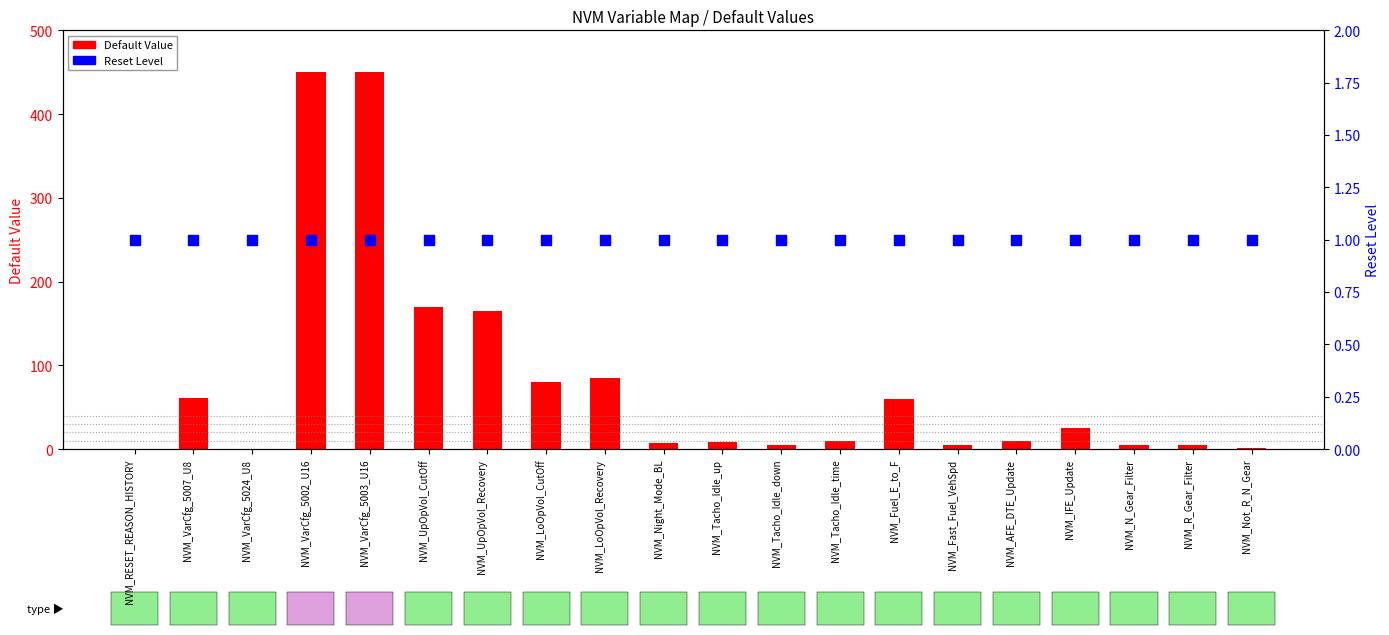

Is the value of Reset Level at NVM_Tacho_Idle_time greater than the value of Default Value at NVM_Tacho_Idle_up?

No